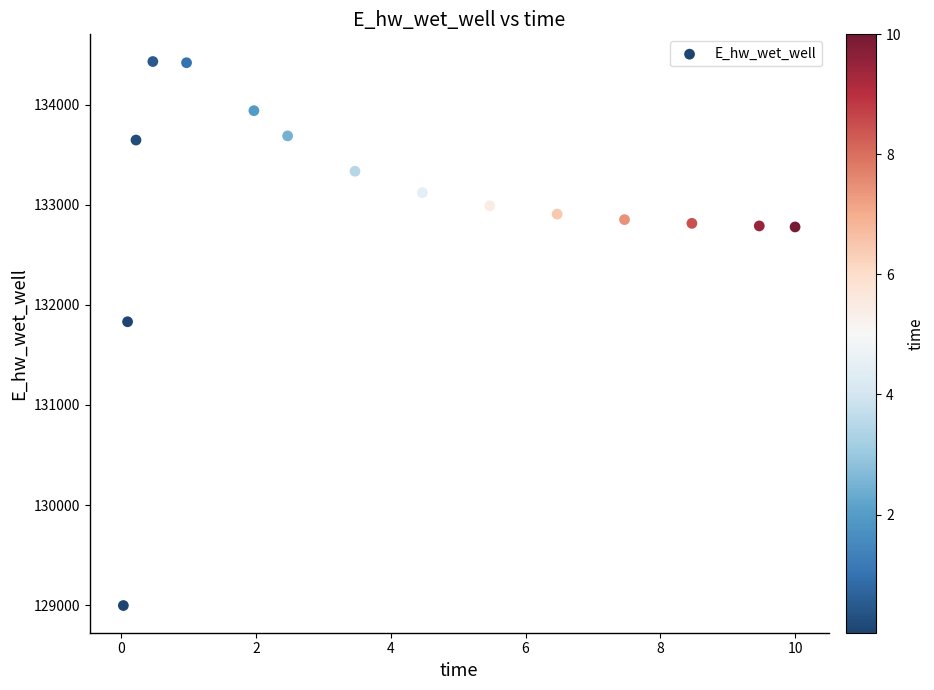

What is the range of Y values (max minus min)?

5433.3